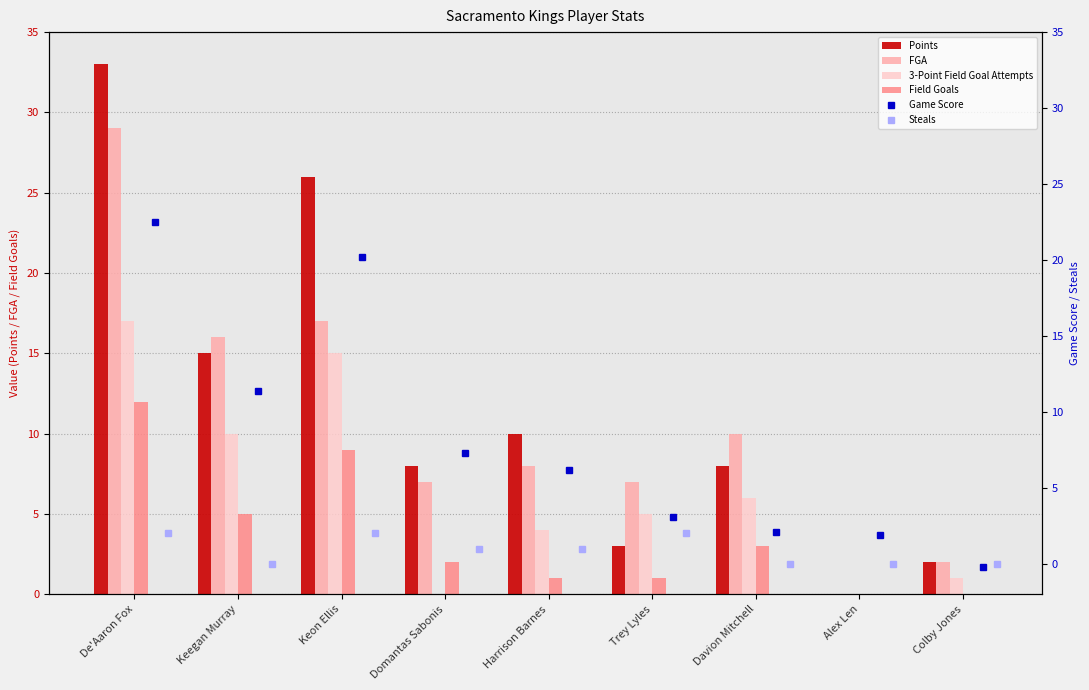

What is the sum of the Field Goals values at Keon Ellis and Colby Jones?

9